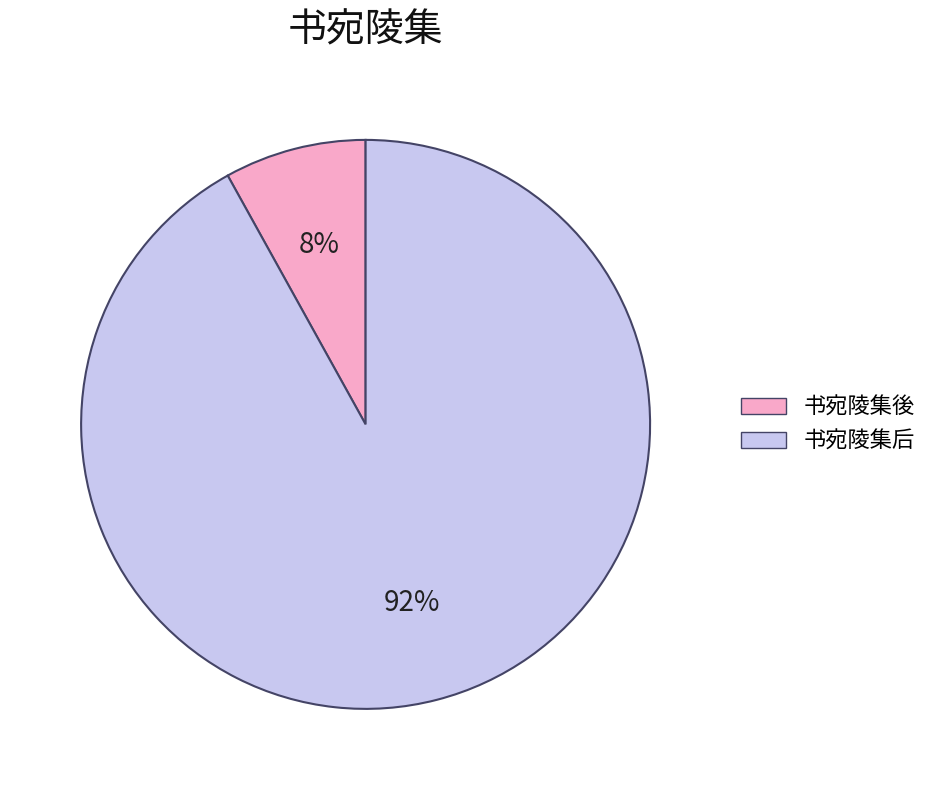

Which slice represents more than half of the pie?

书宛陵集后